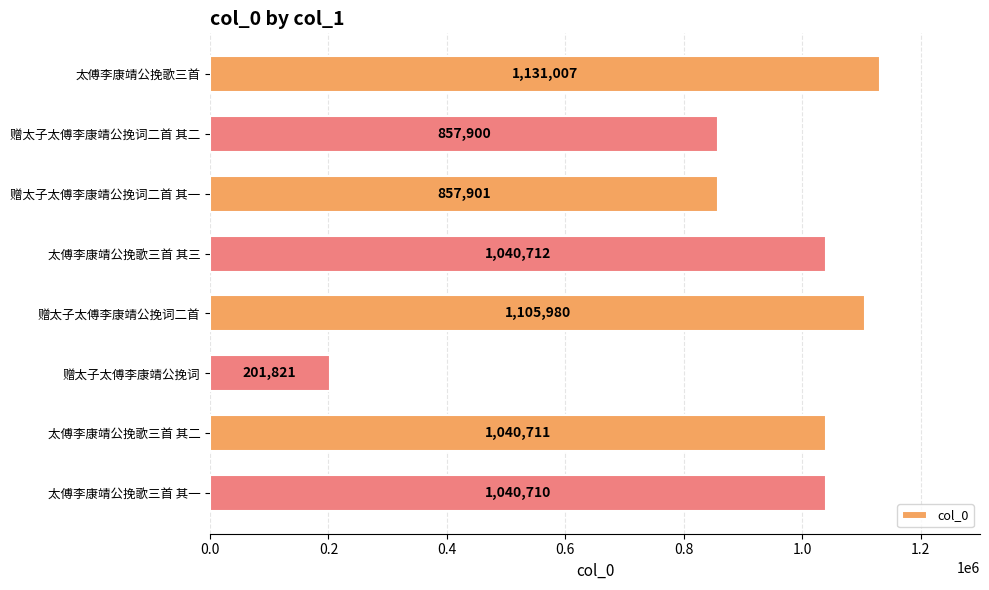

The chart shows a value of 1040712 at 太傅李康靖公挽歌三首 其三. True or false?

True